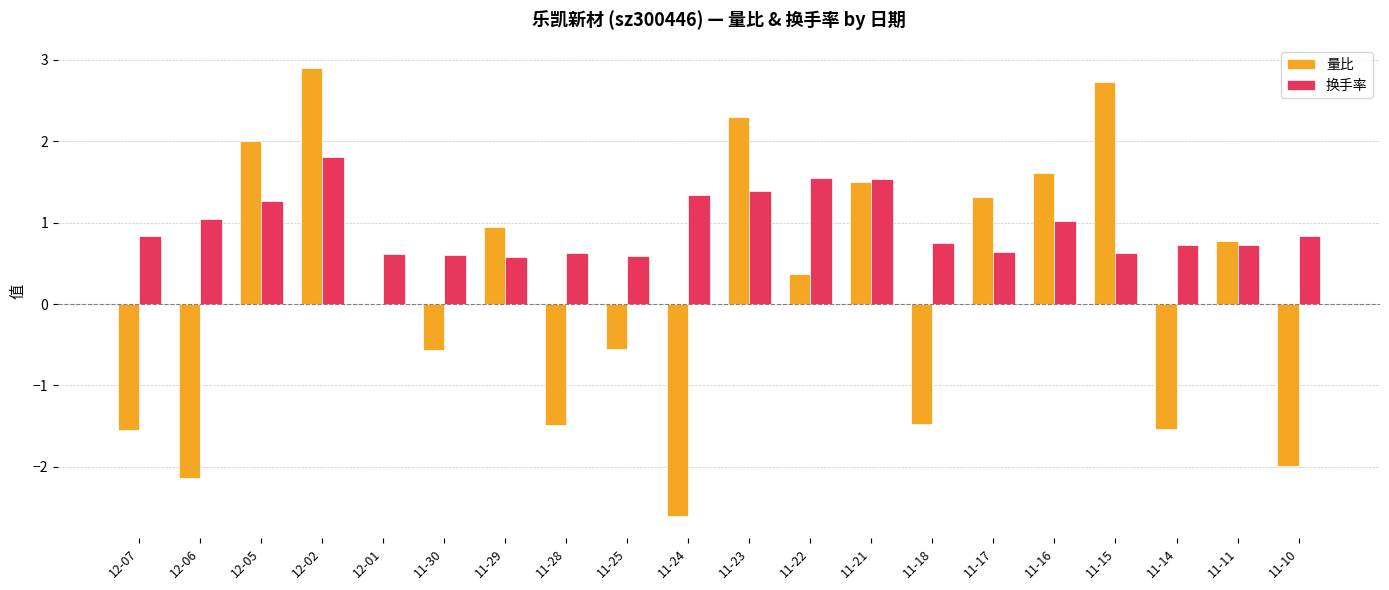

What is the average value of the 换手率 series?

1.0